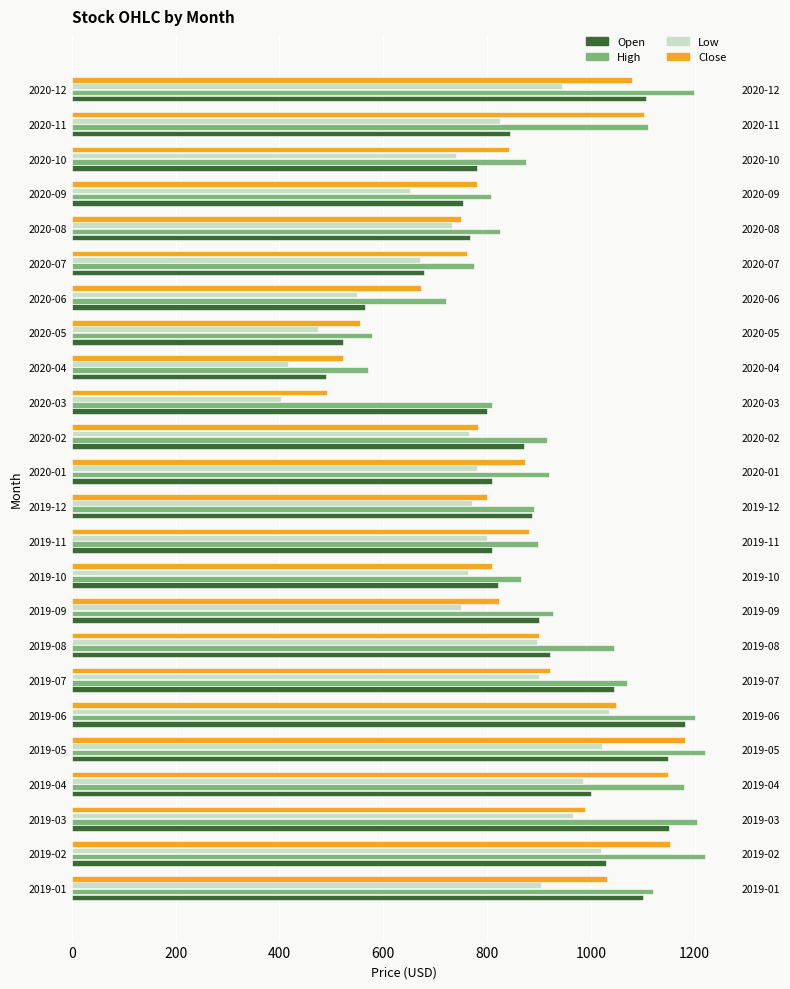

What are all the series names shown in the legend?

Open, High, Low, Close